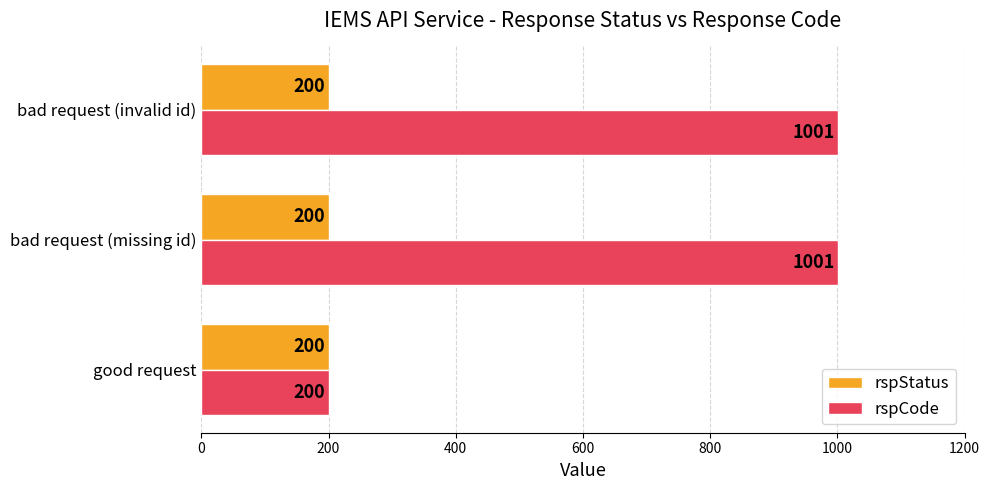

Which series has the largest total across all categories?

rspCode